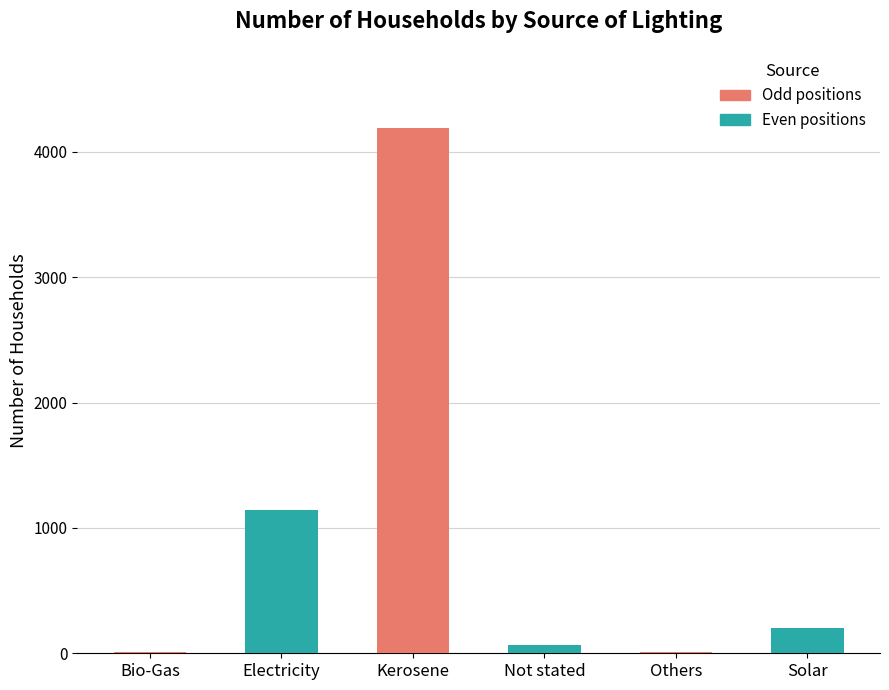

The chart shows a value of 351 at Solar. True or false?

False